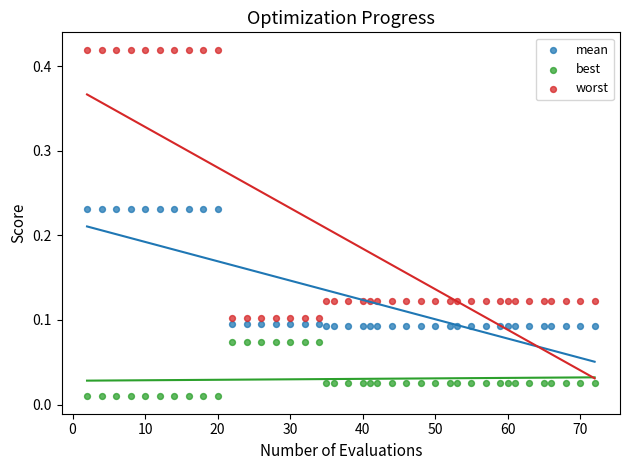

Across all data points, what is the range of X values (max minus min)?

70.0